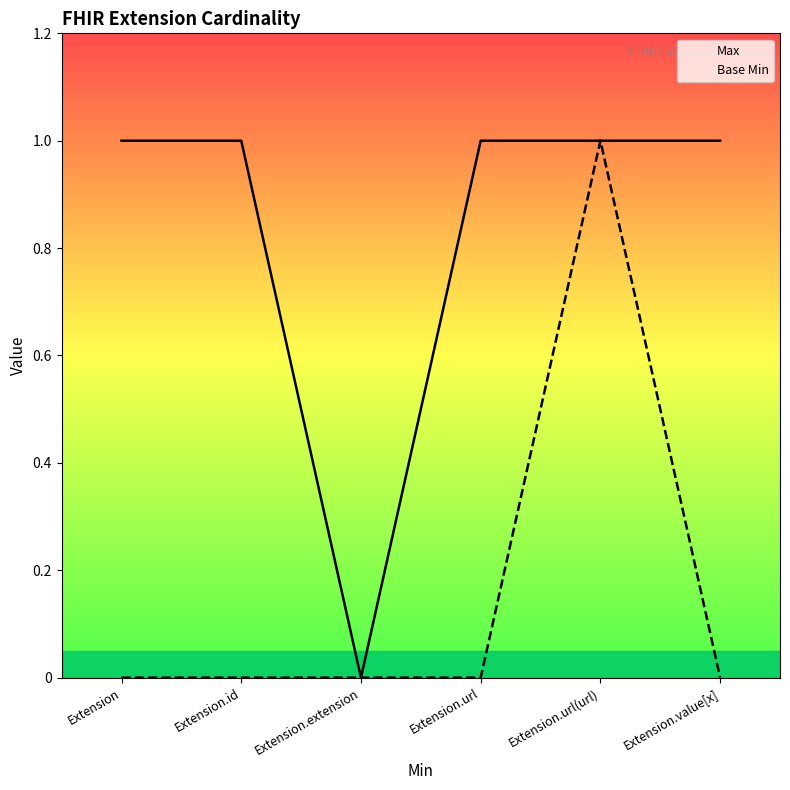

The value of Base Min at Extension.id is 0. True or false?

True